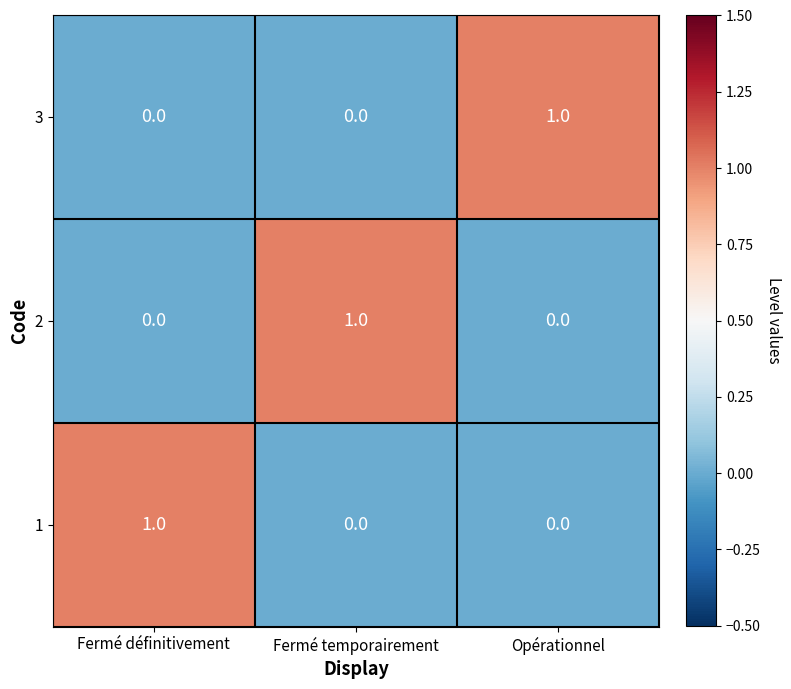

How many 1 values are between 0 and 1?

3